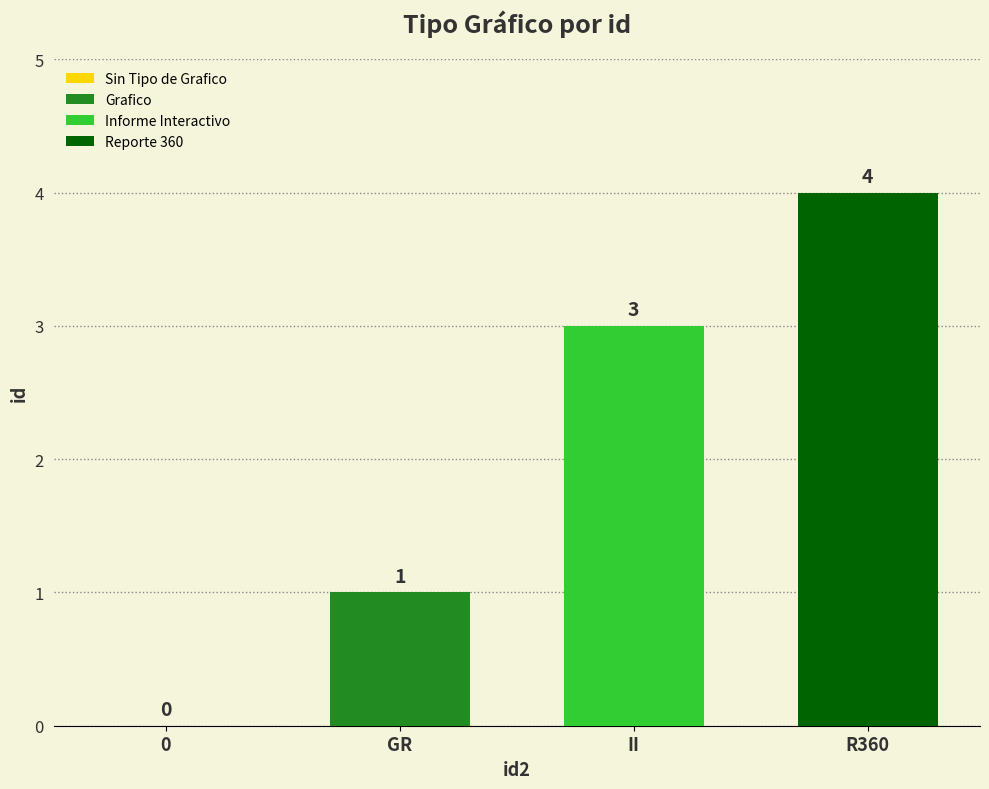

Read the Informe Interactivo value at II.

3